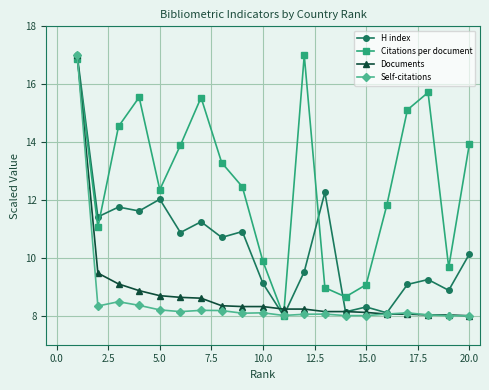

What are all the series names shown in the legend?

H index, Citations per document, Documents, Self-citations